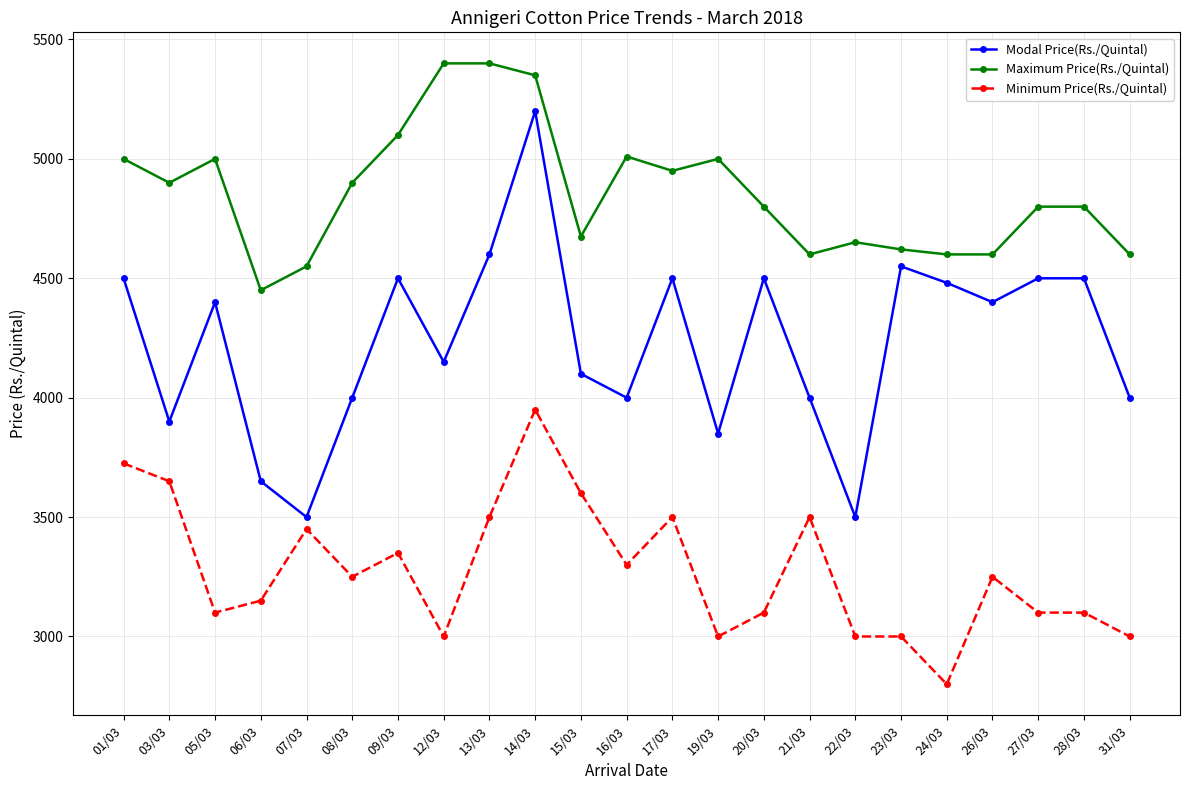

What is the highest value of the Modal Price(Rs./Quintal) series?

5200